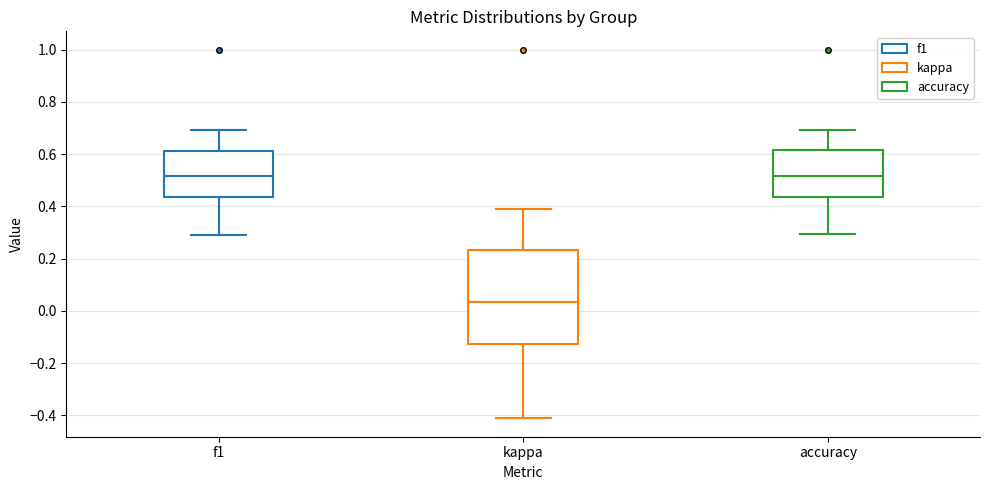

Comparing the boxes themselves (not the whiskers), which one is the tallest?

kappa